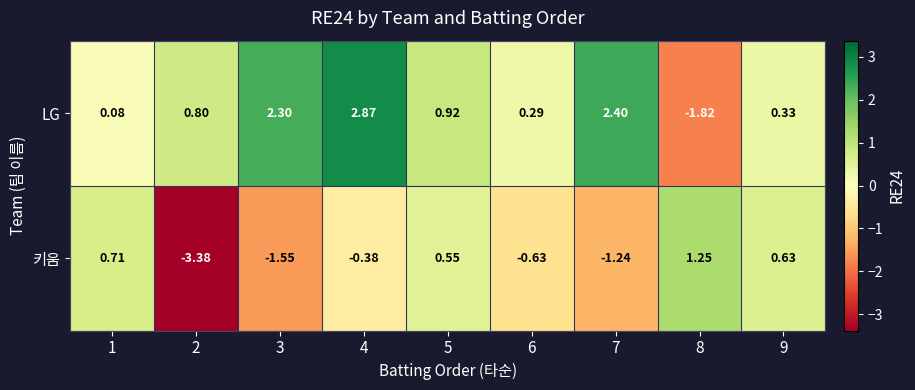

Rank the series at 3 from highest to lowest value.

LG, 키움